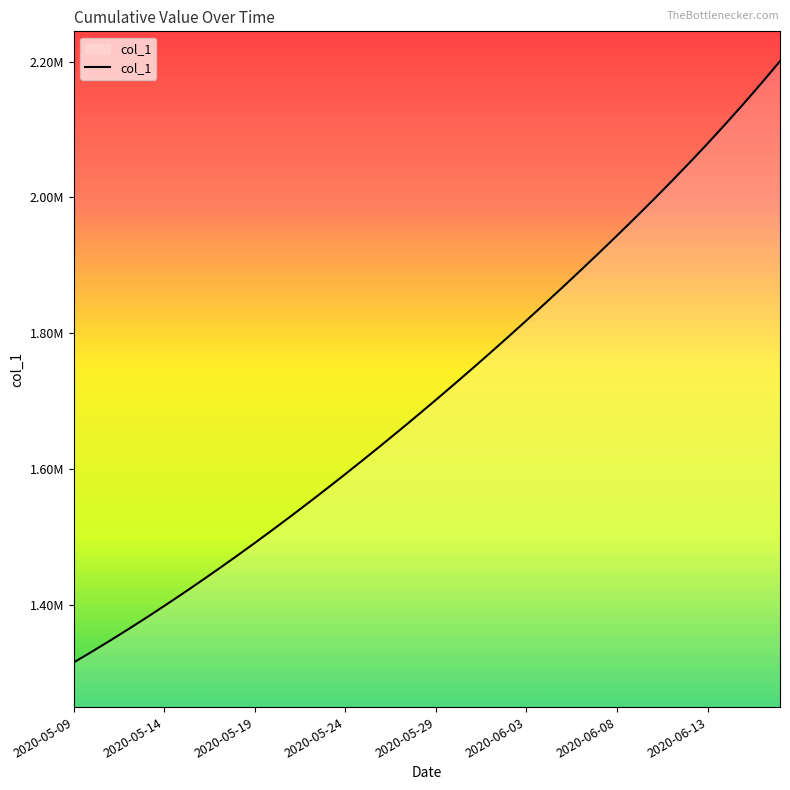

True or false: there are more than 1 points higher than both neighbors.

False